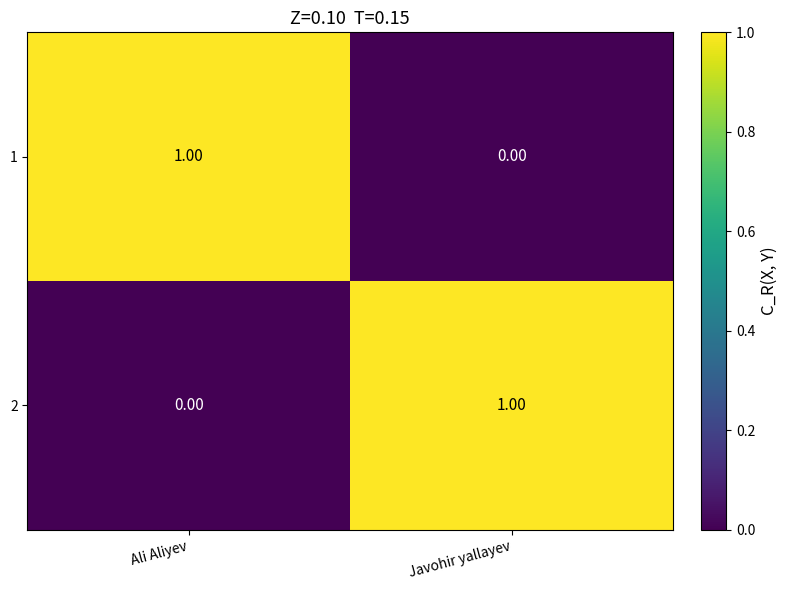

Where is 1 nearest to the value 0?

Javohir yallayev